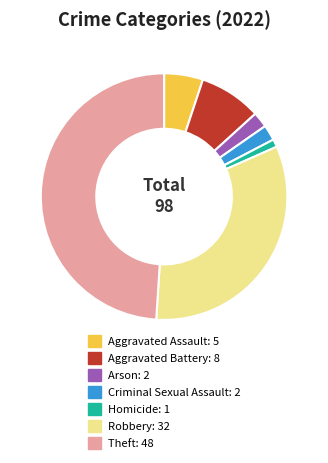

Does Homicide represent more than half of the total?

No